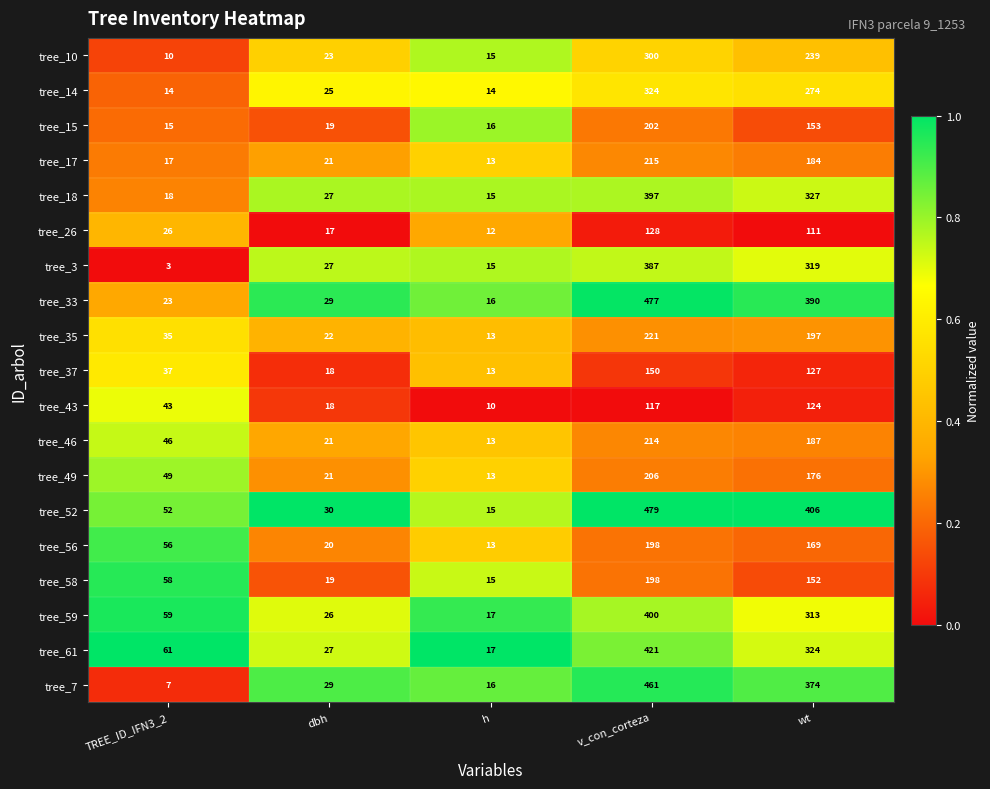

The tree_46 series shows 13 at h. True or false?

True